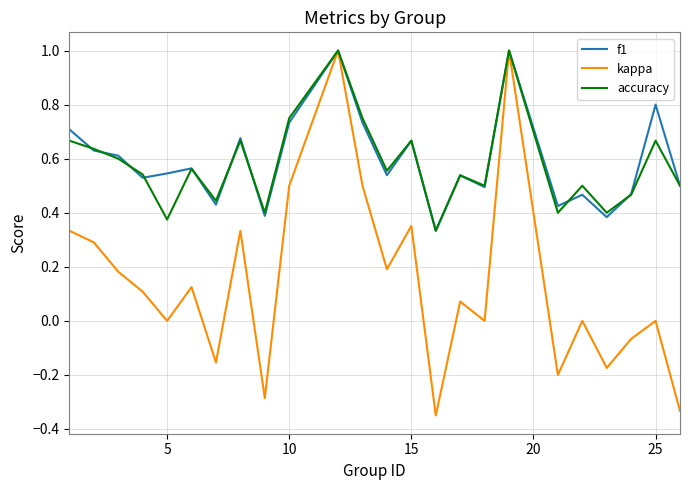

What is the maximum value for f1?

1.0